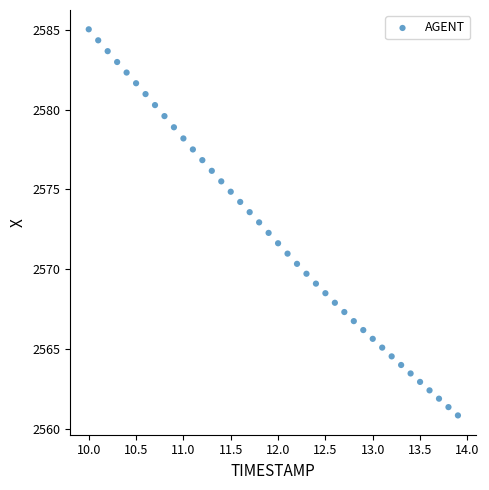

What is the range of X values (max minus min)?

3.9